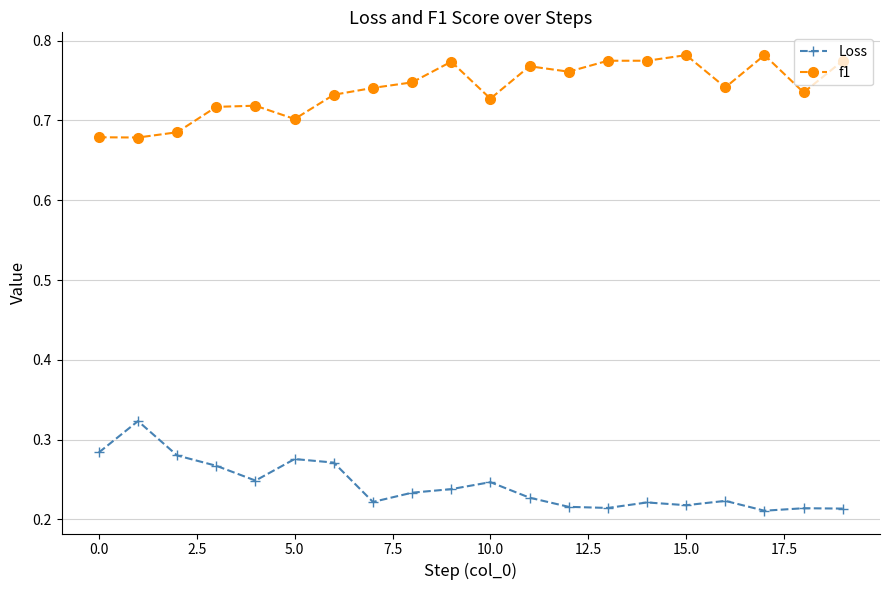

Does the chart have visible grid lines?

Yes